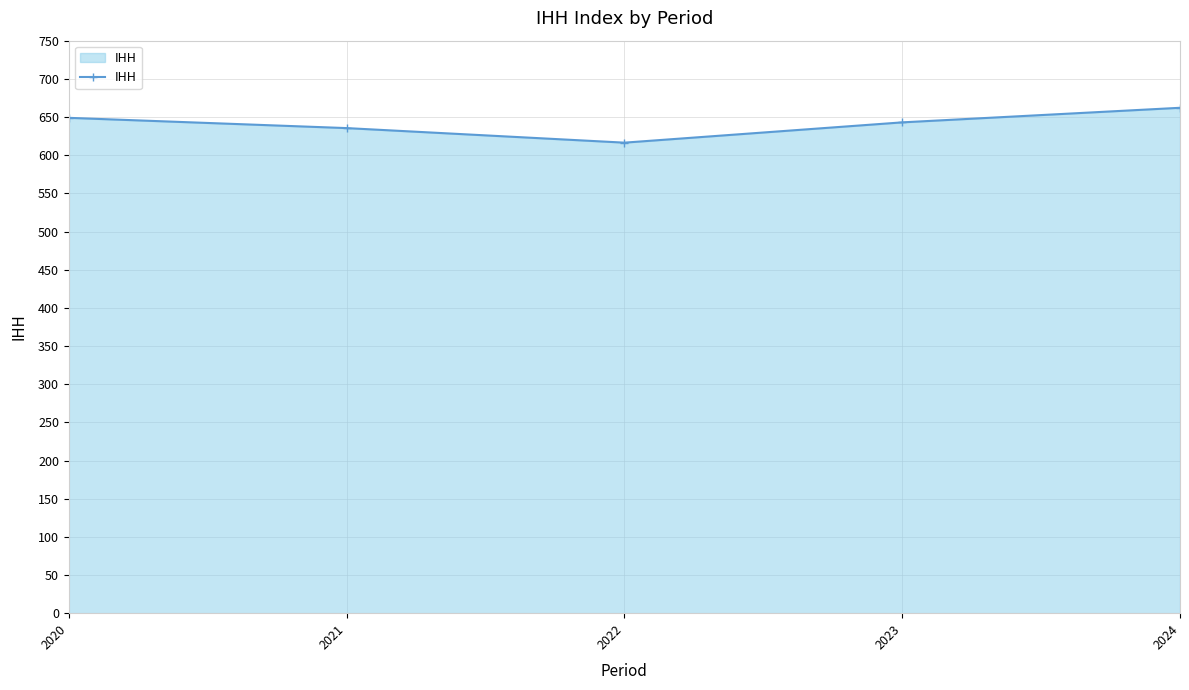

Approximately how many times larger is the value at 2024 compared to 2021?

1.0